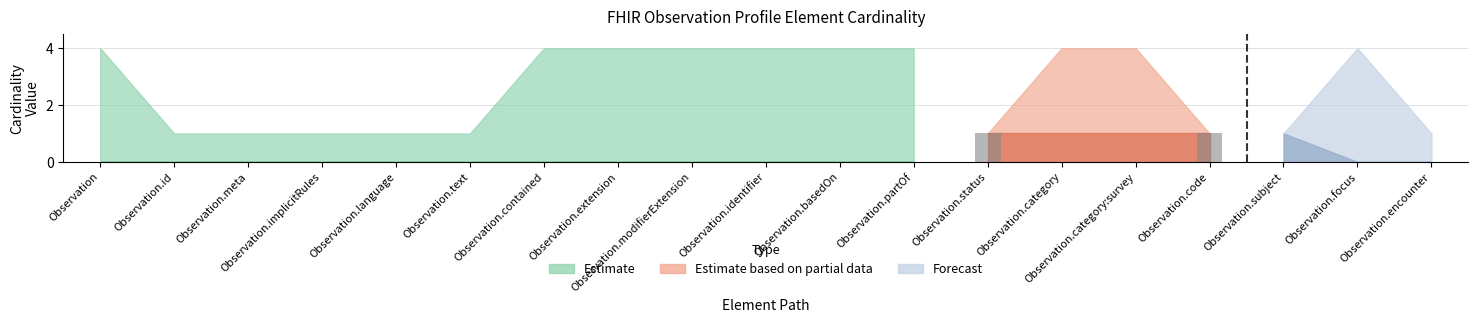

The value at Observation.basedOn is 0. True or false?

True